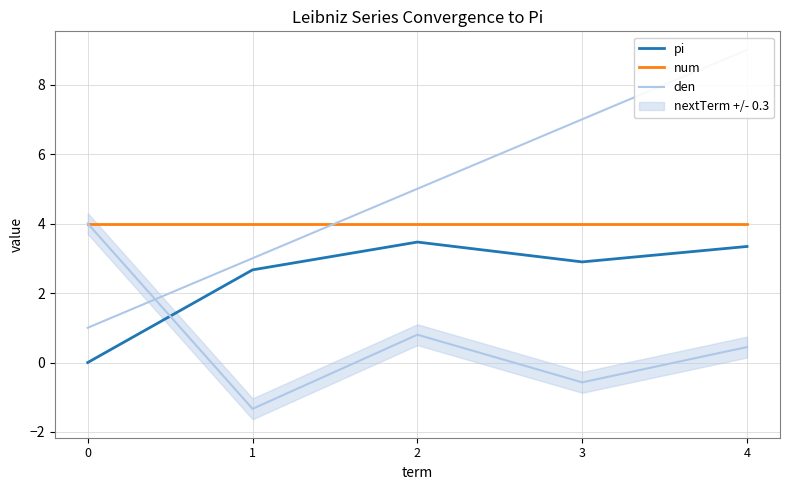

The num series shows 6.5 at 0. True or false?

False